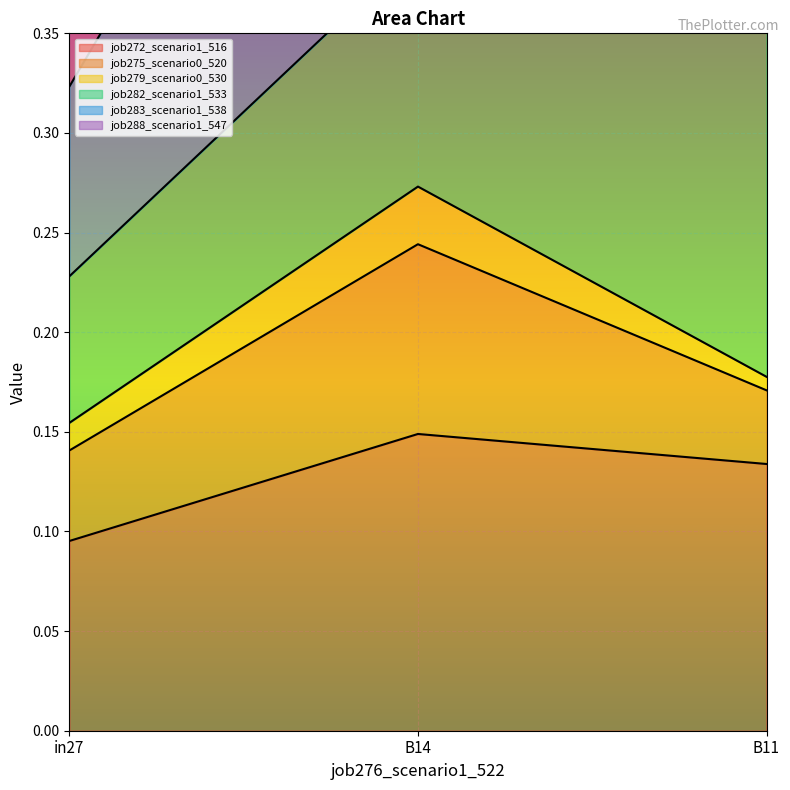

What is the value of the job288_scenario1_547 point at the 2nd from the left?

0.3